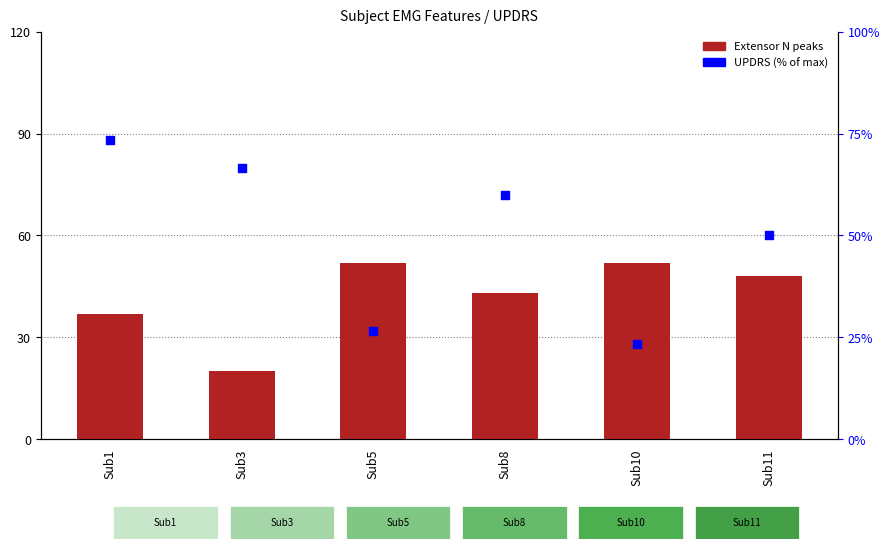

Which series has the largest total across all categories?

UPDRS (% of max)